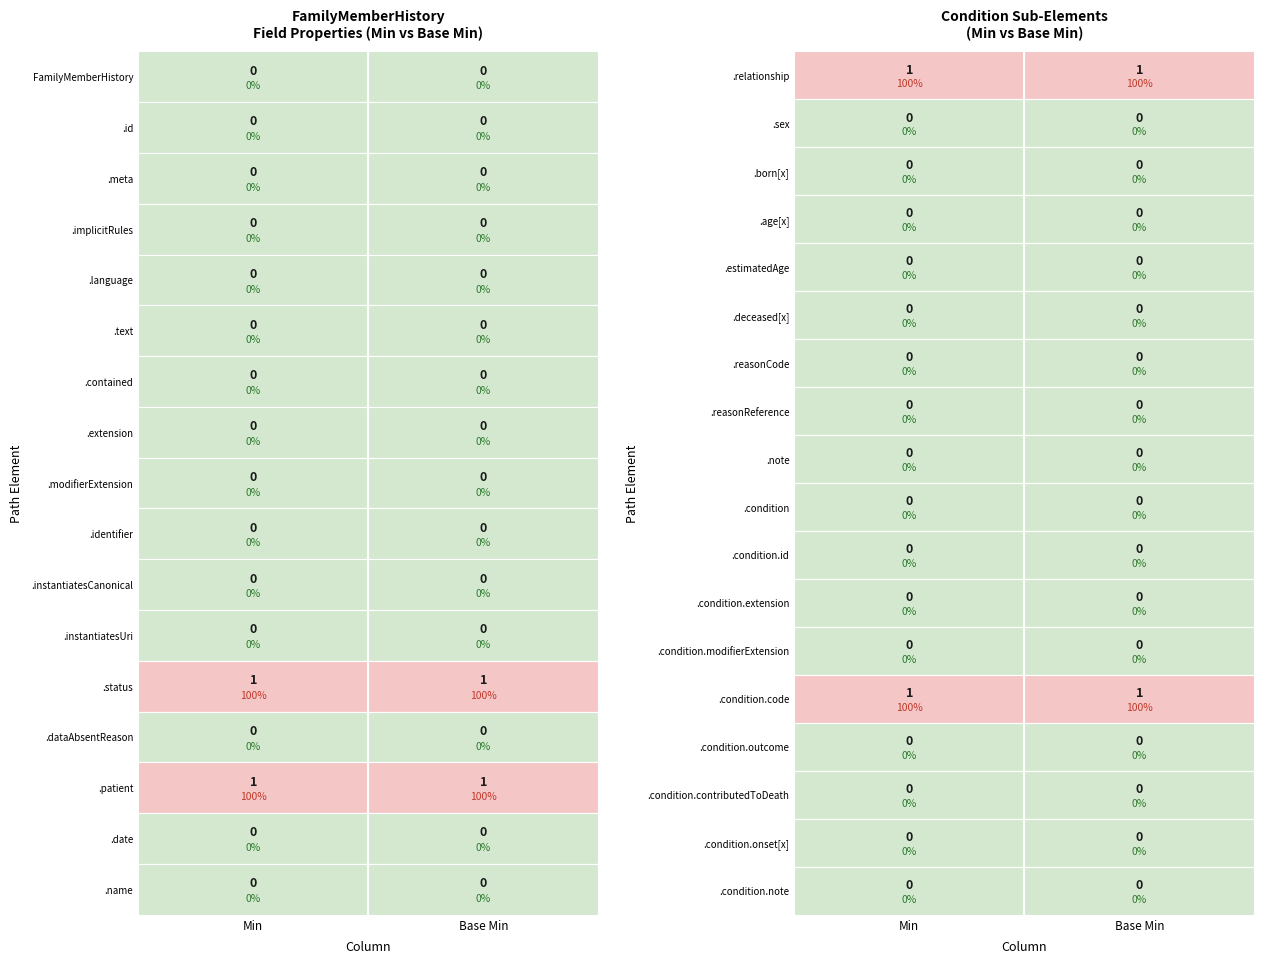

How many categories are shown in the chart?

2